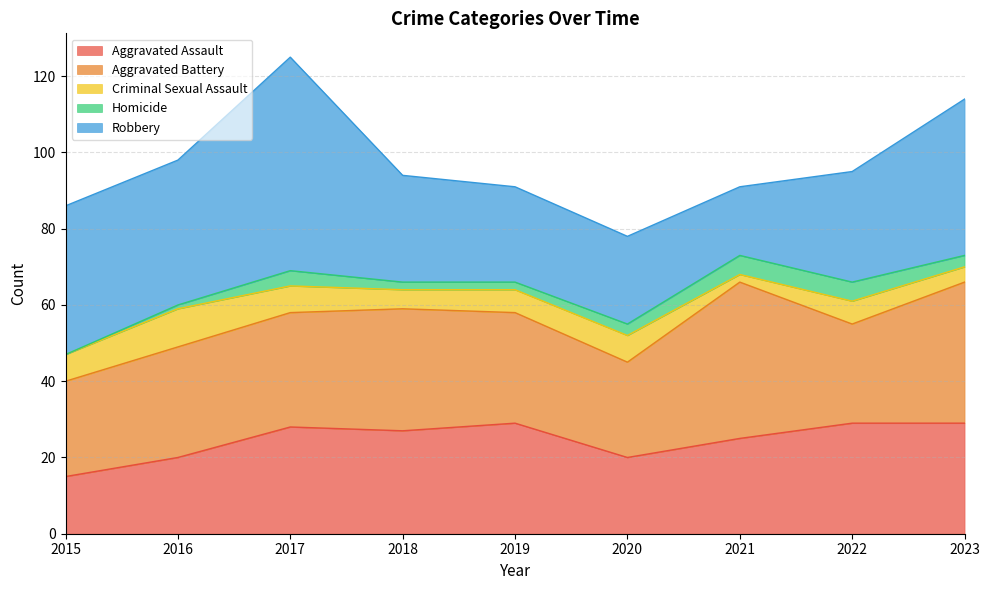

Does the chart have visible grid lines?

Yes